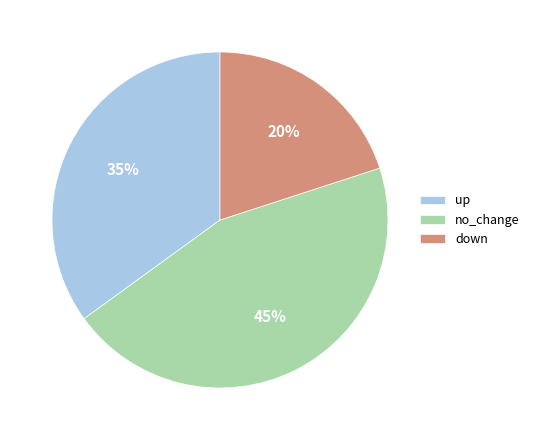

What is the largest slice in the pie chart?

no_change